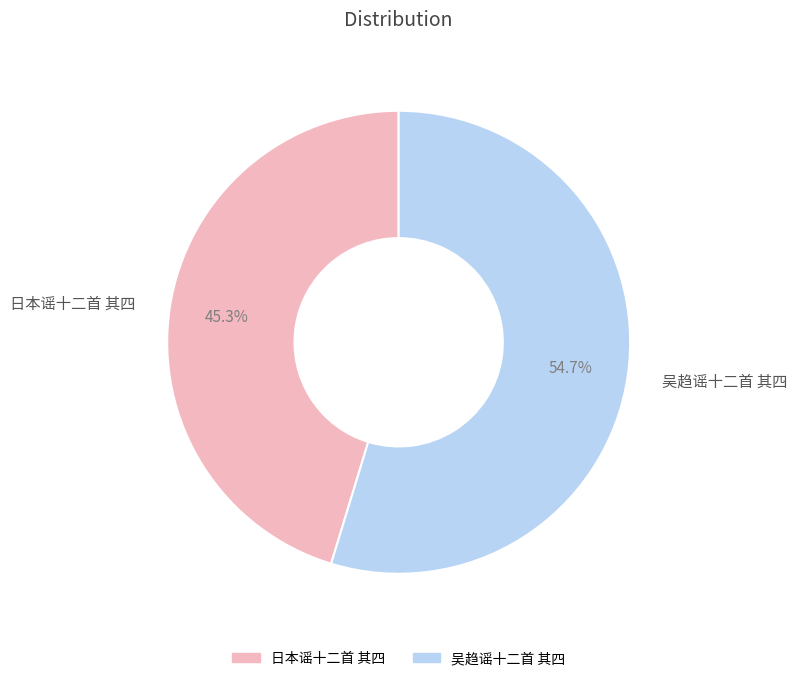

Rank the categories by value from lowest to highest.

日本谣十二首 其四, 吴趋谣十二首 其四